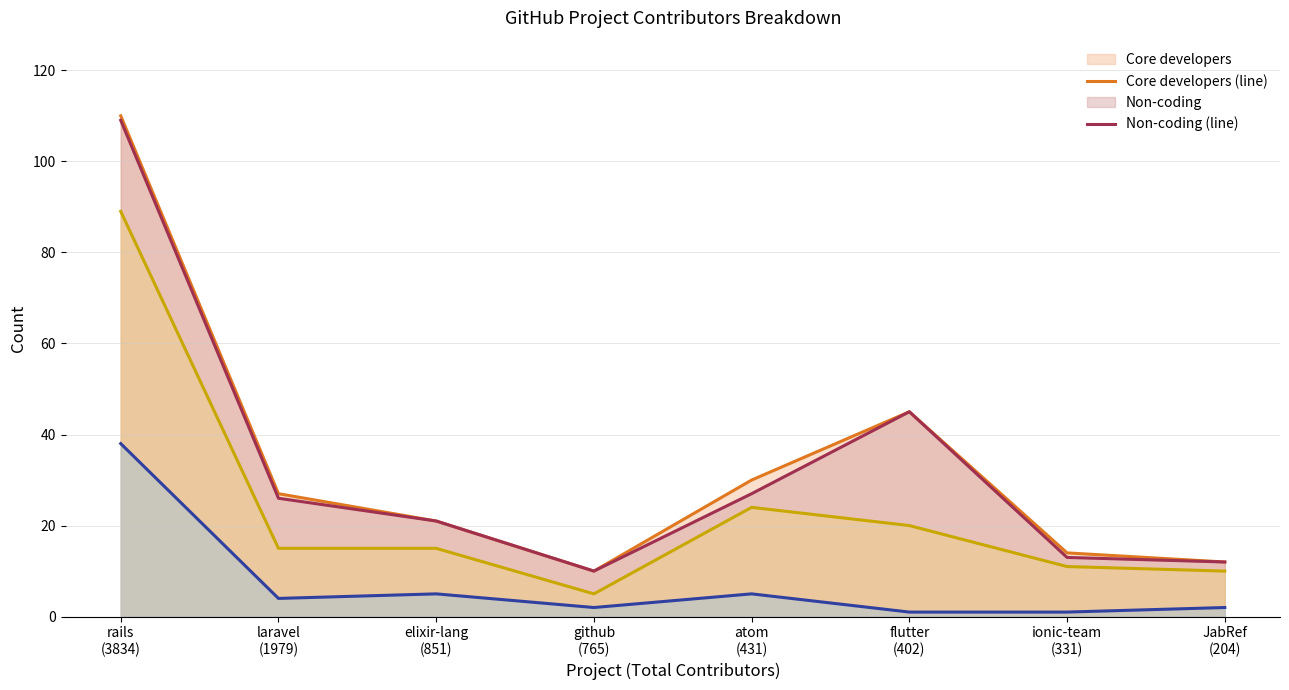

What value does the Gone (line) series have at flutter
(402)?

1